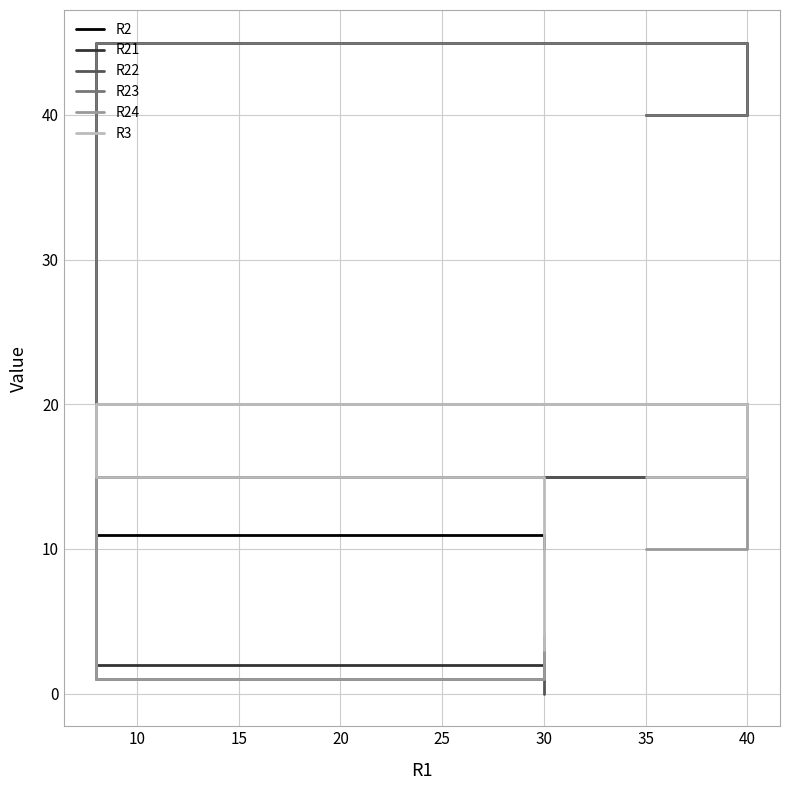

Which series ends up on top after the final intersection of R3 and R2?

R2